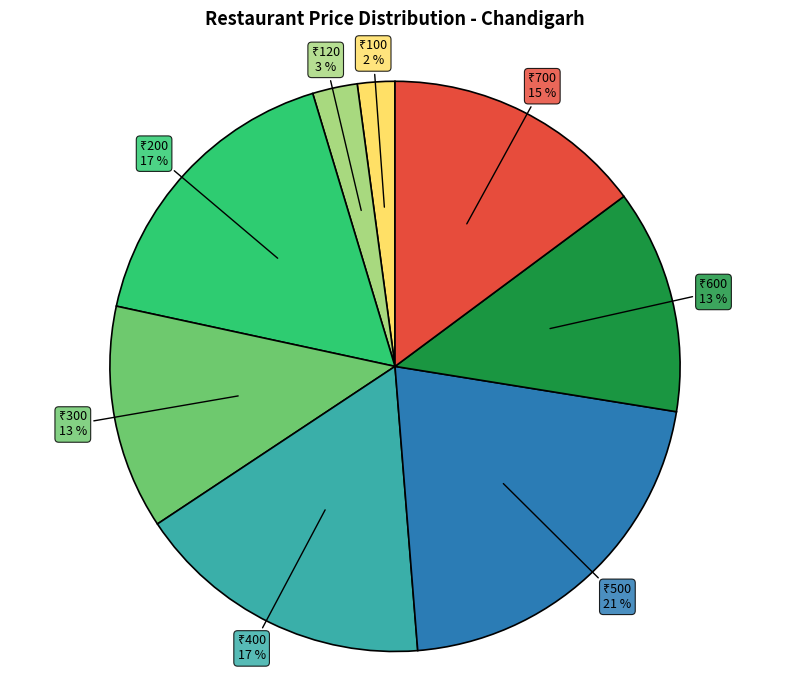

Does any single category account for the majority?

No